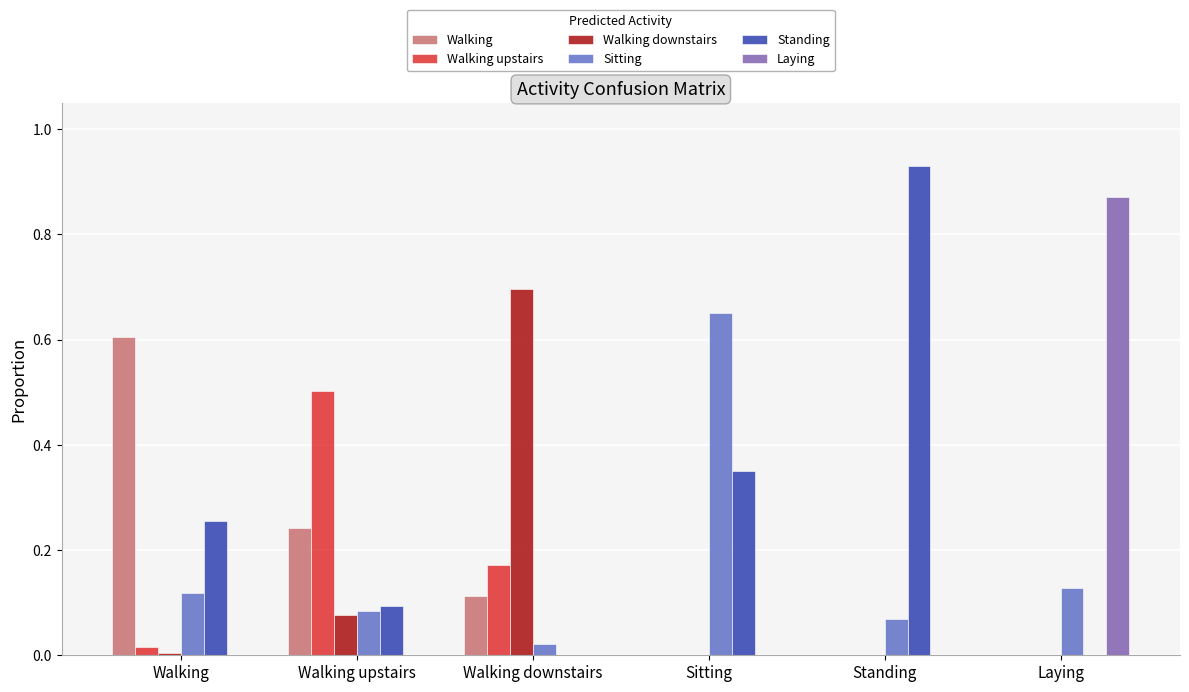

Is the value of Sitting at Walking downstairs greater than the value of Walking upstairs at Standing?

Yes